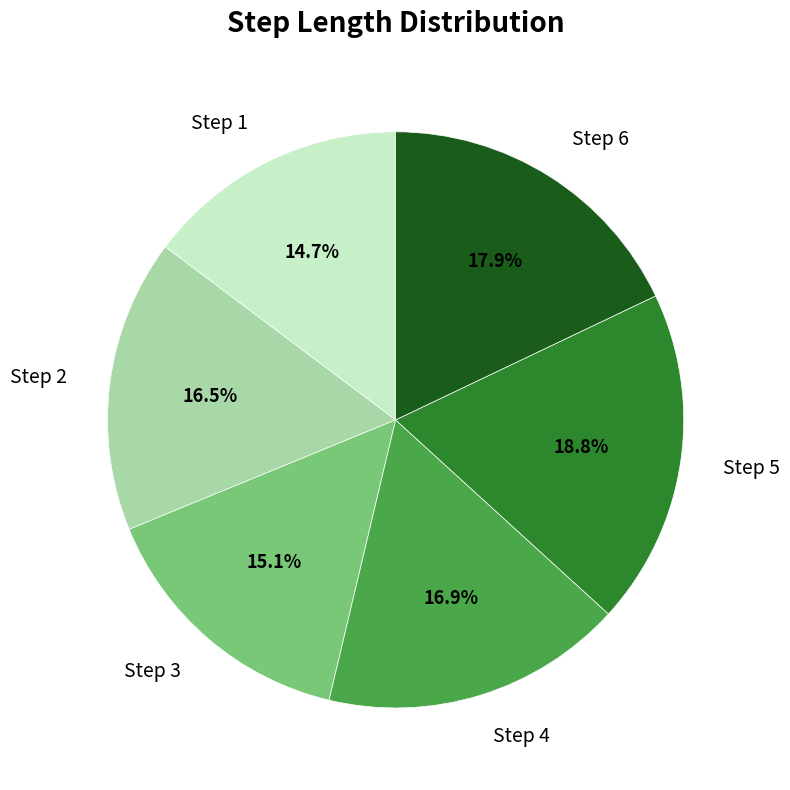

True or false: Step 4 accounts for 17% of the total.

True